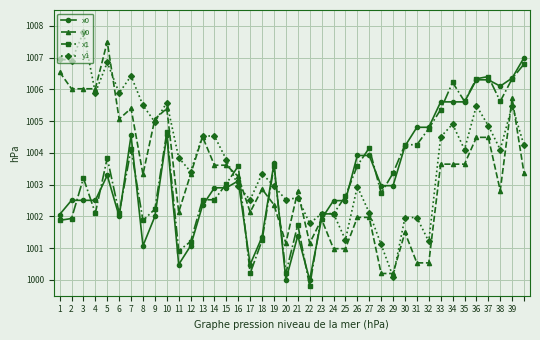

How many distinct data groups are displayed?

4